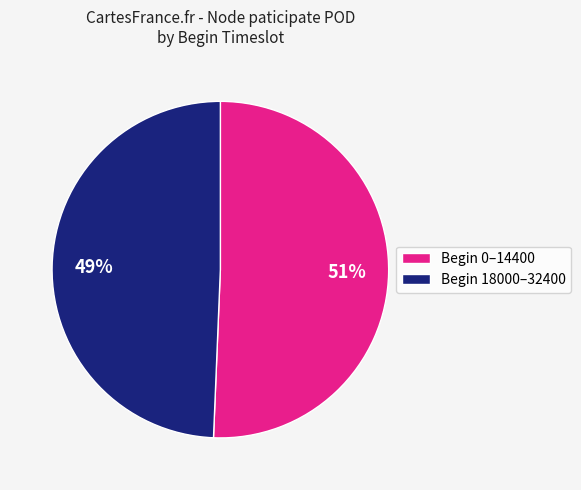

Which category has the biggest portion of the pie?

Begin 0–14400